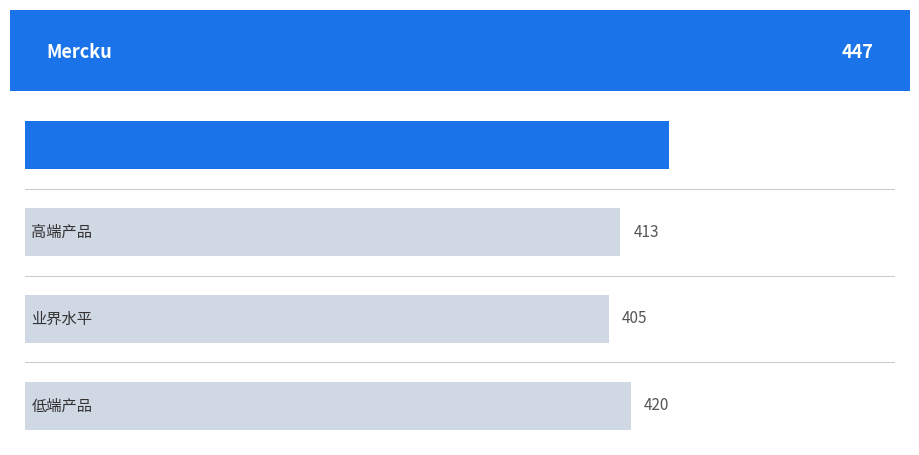

How many bars are there in total?

4